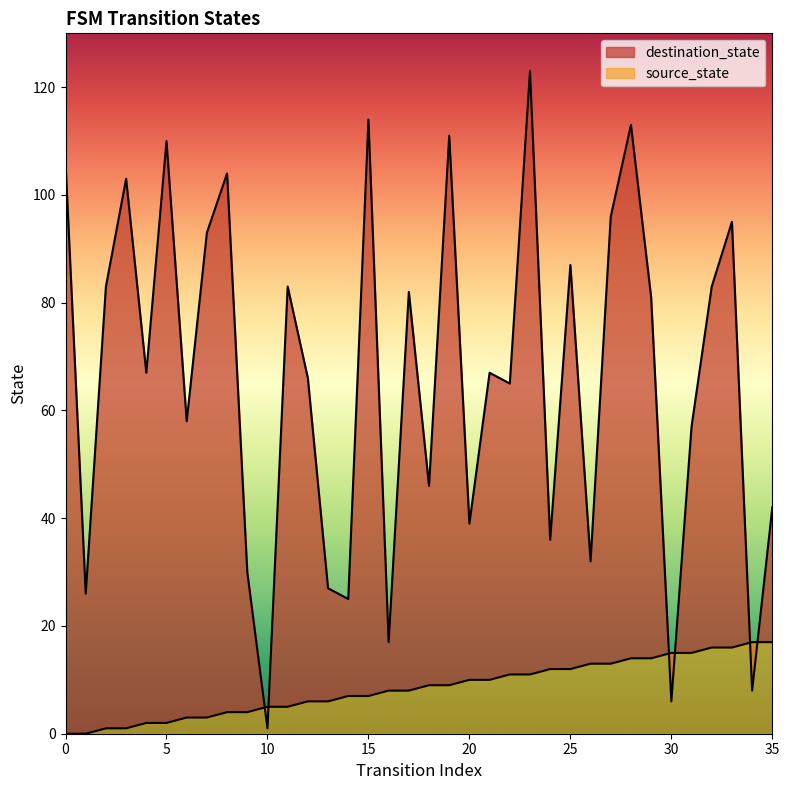

What are all the series names shown in the legend?

source_state, destination_state